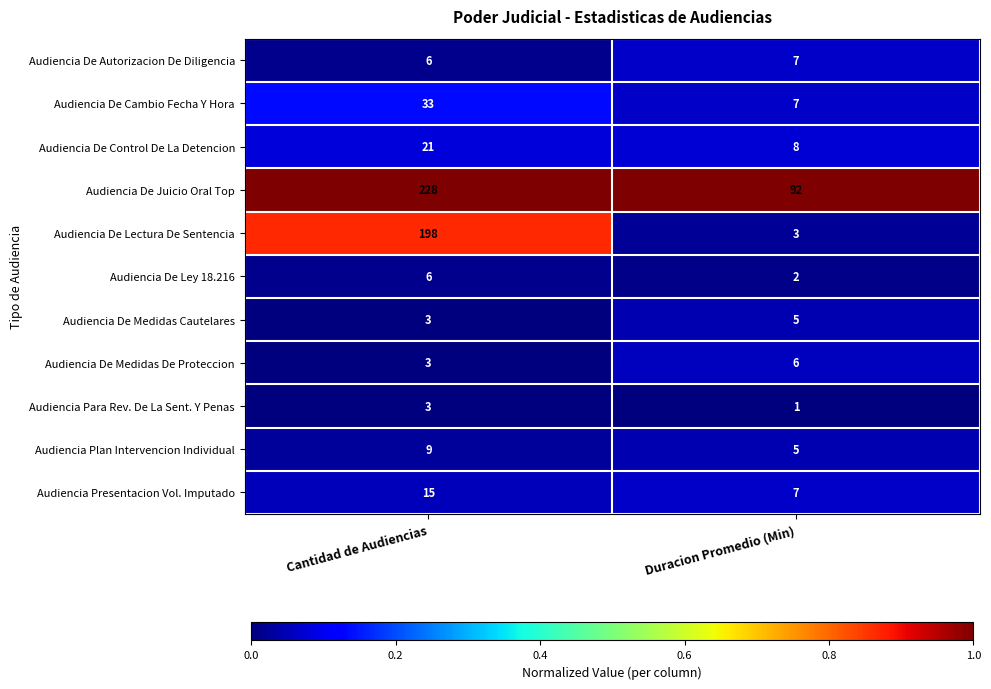

What value does the Audiencia Plan Intervencion Individual series have at Duracion Promedio (Min)?

5